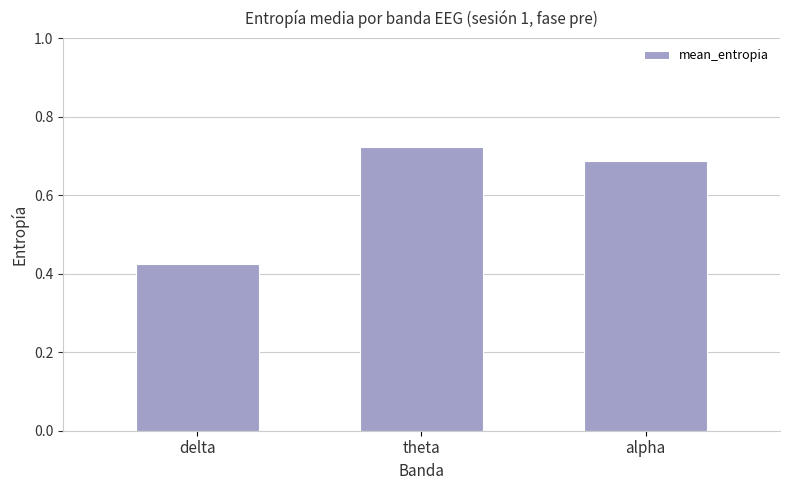

What is the average value?

0.6